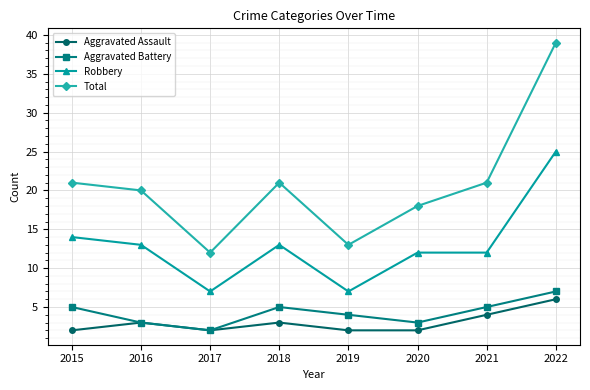

Does the chart display data point markers on the line(s)?

Yes